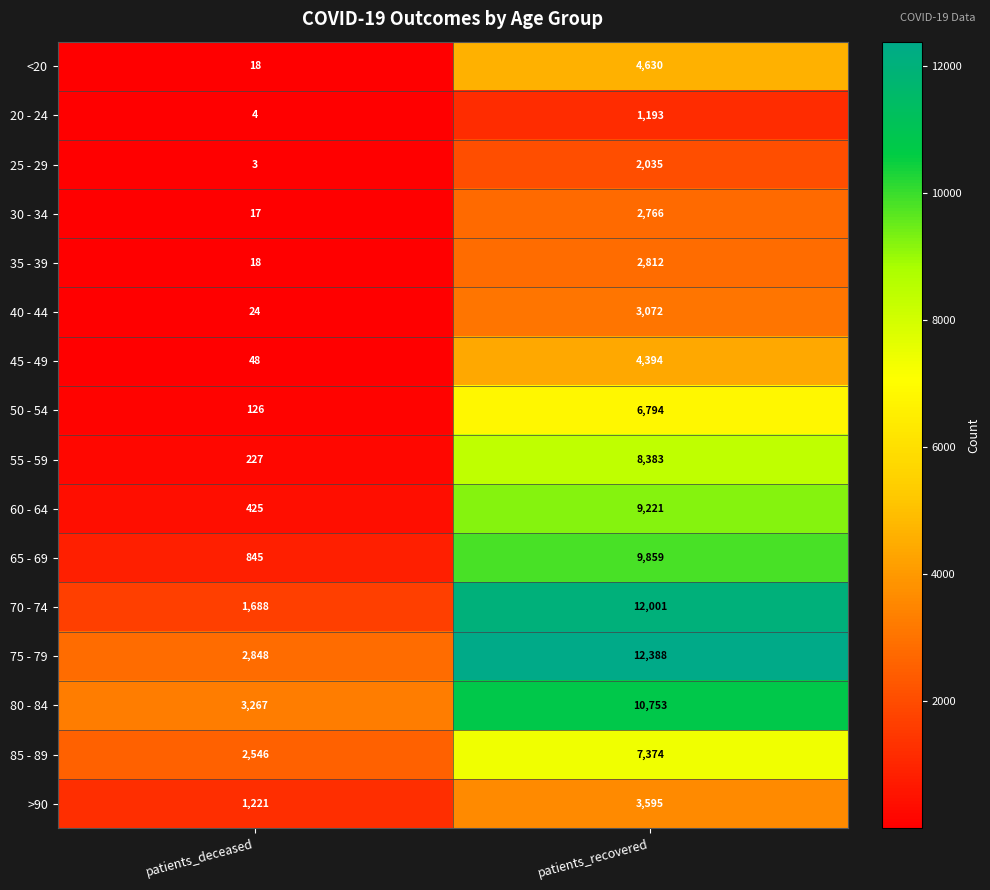

Where is 45 - 49 nearest to the value 2221?

patients_deceased